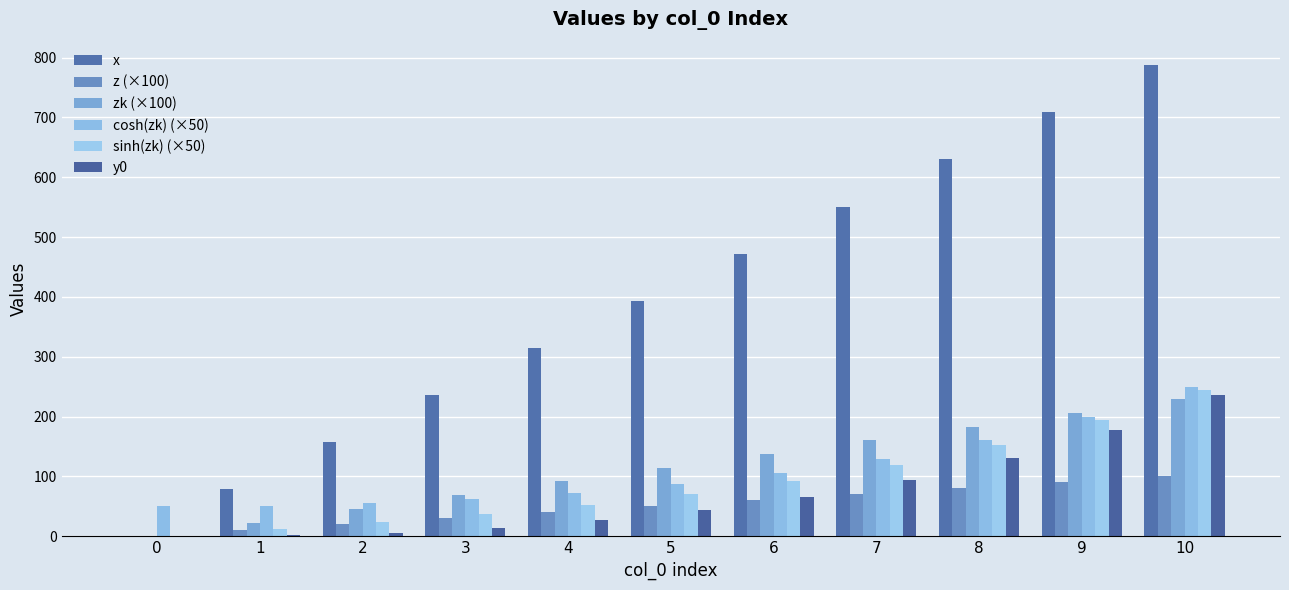

Is the value of sinh(zk) (×50) at 0 greater than the value of zk (×100) at 0?

No